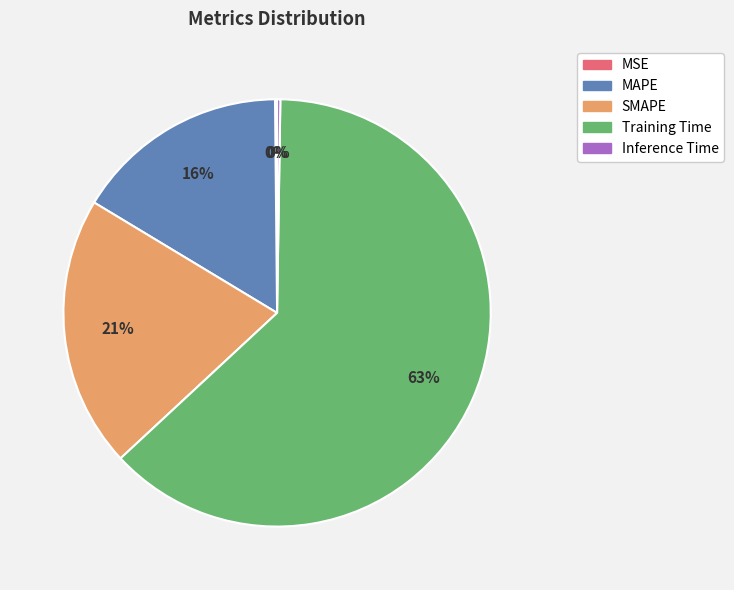

Which slice represents more than half of the pie?

Training Time